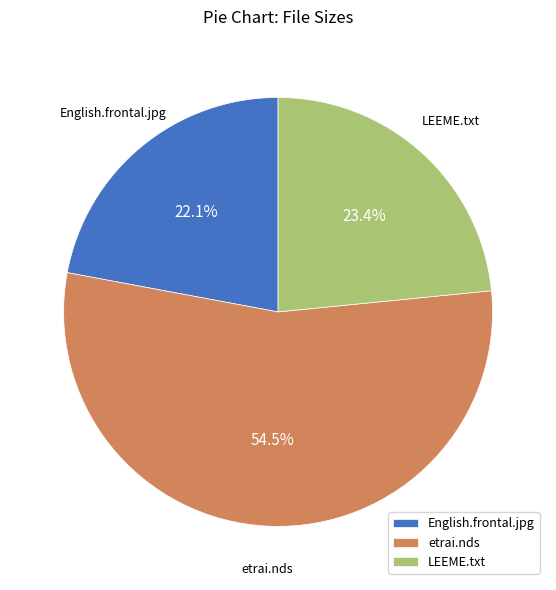

Rank the categories by value from highest to lowest.

etrai.nds, LEEME.txt, English.frontal.jpg